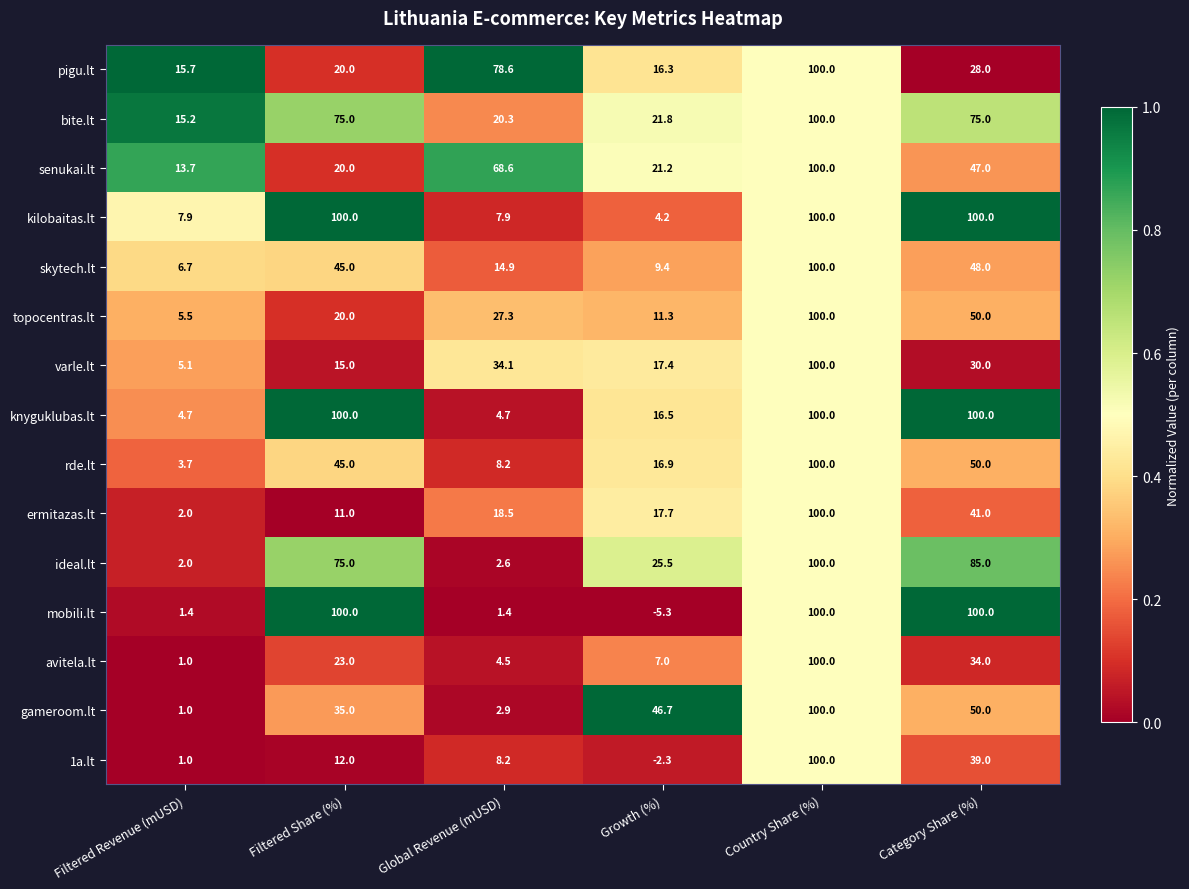

True or false: gameroom.lt has a value of 100.0 at Country Share (%).

True